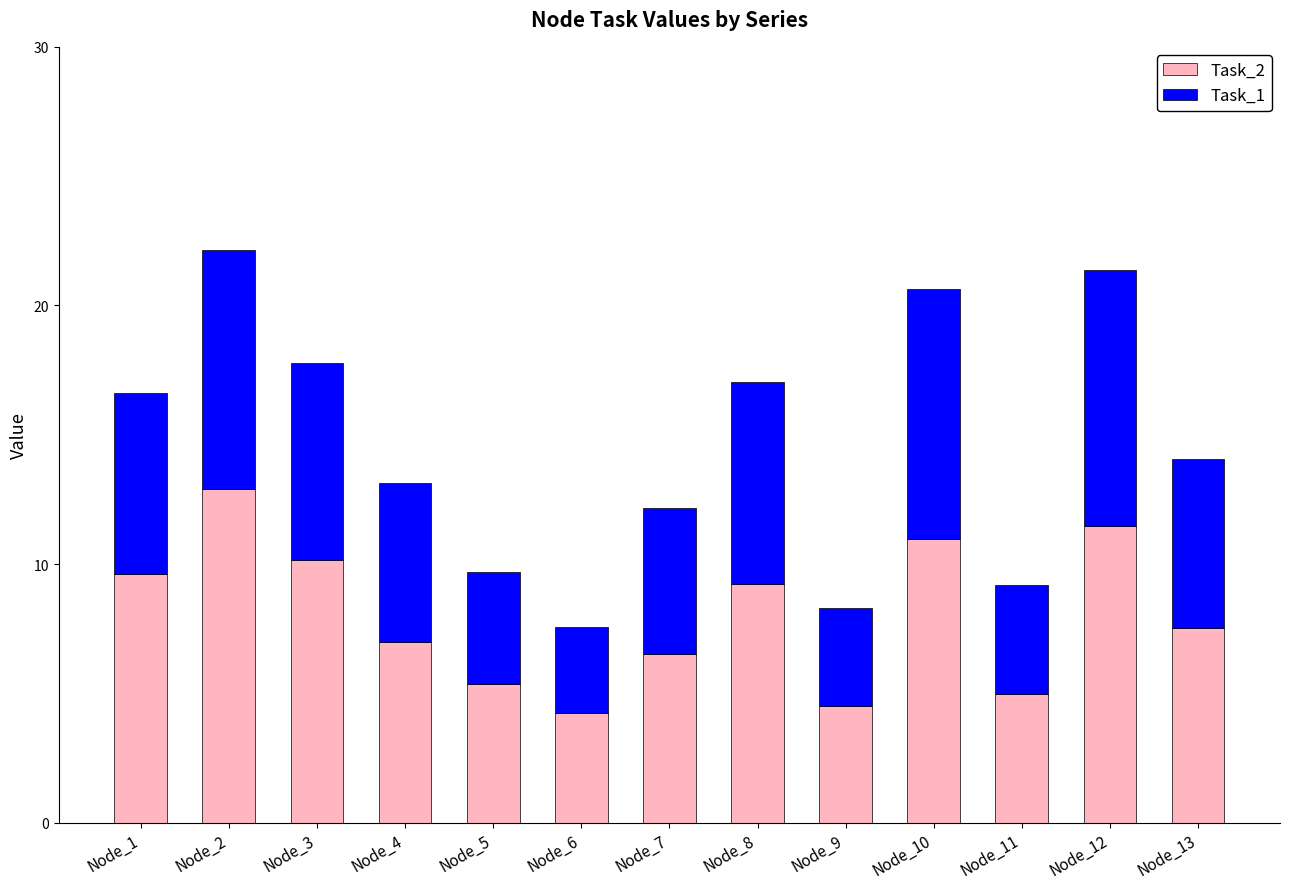

What is the total value across all series at Node_3?

17.8